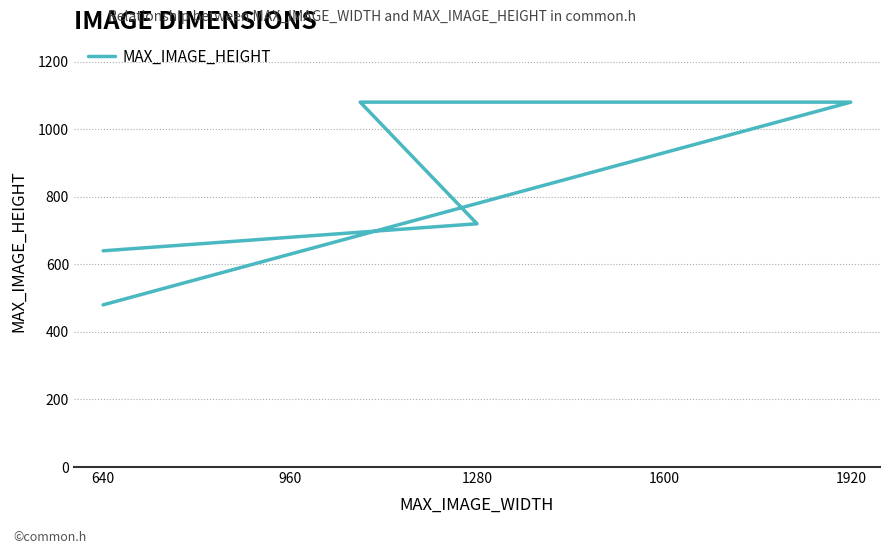

True or false: the data shows 621 at 1920.

False